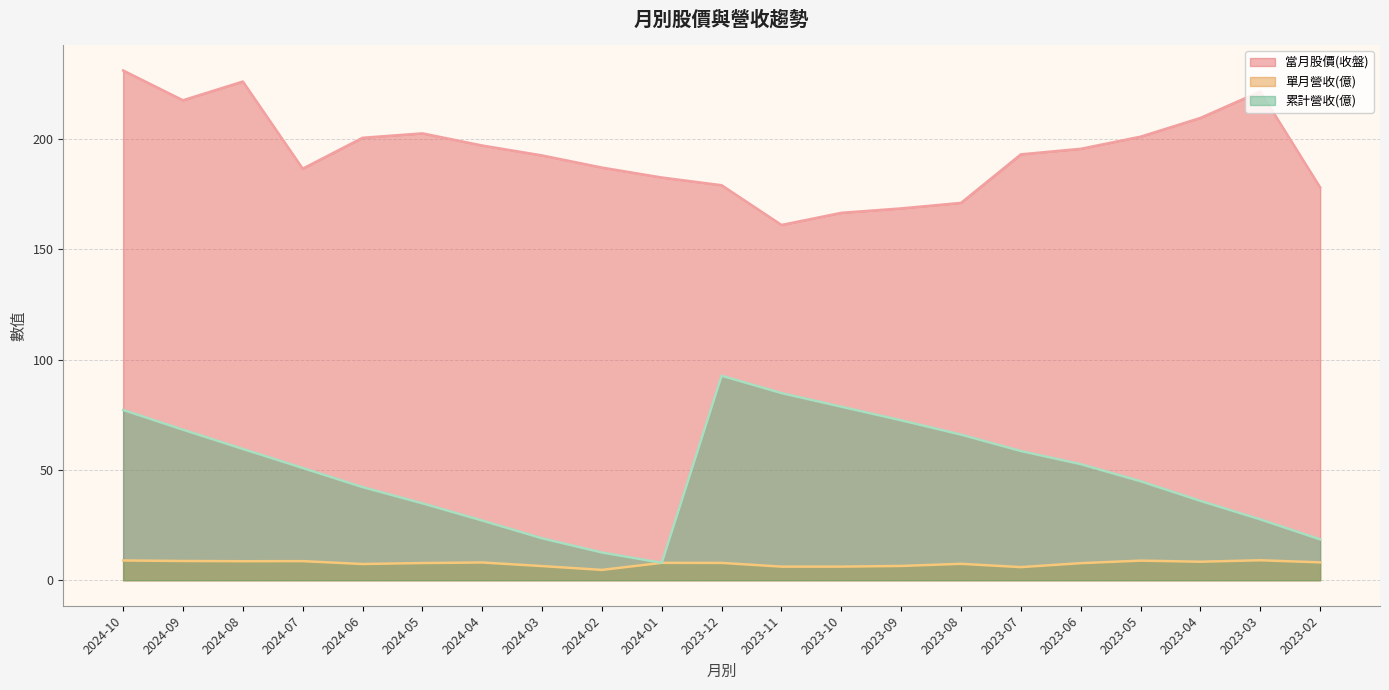

True or false: 累計營收(億) has more than 0 points higher than both neighbors.

True